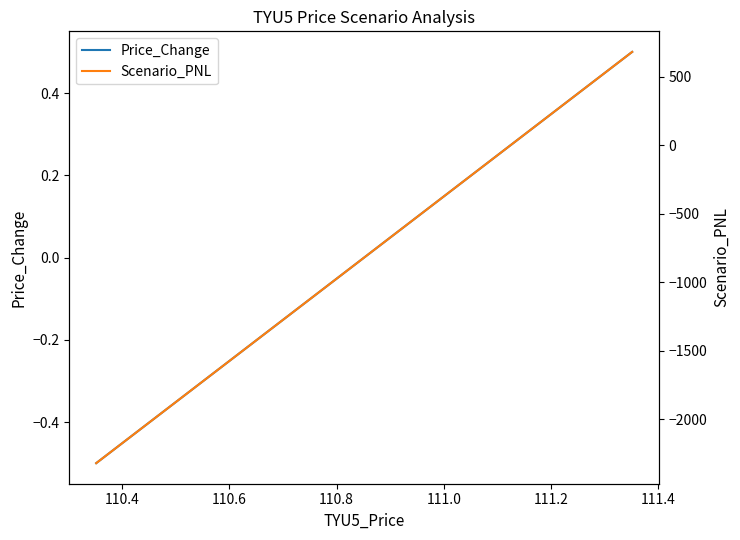

Does the chart have visible grid lines?

No